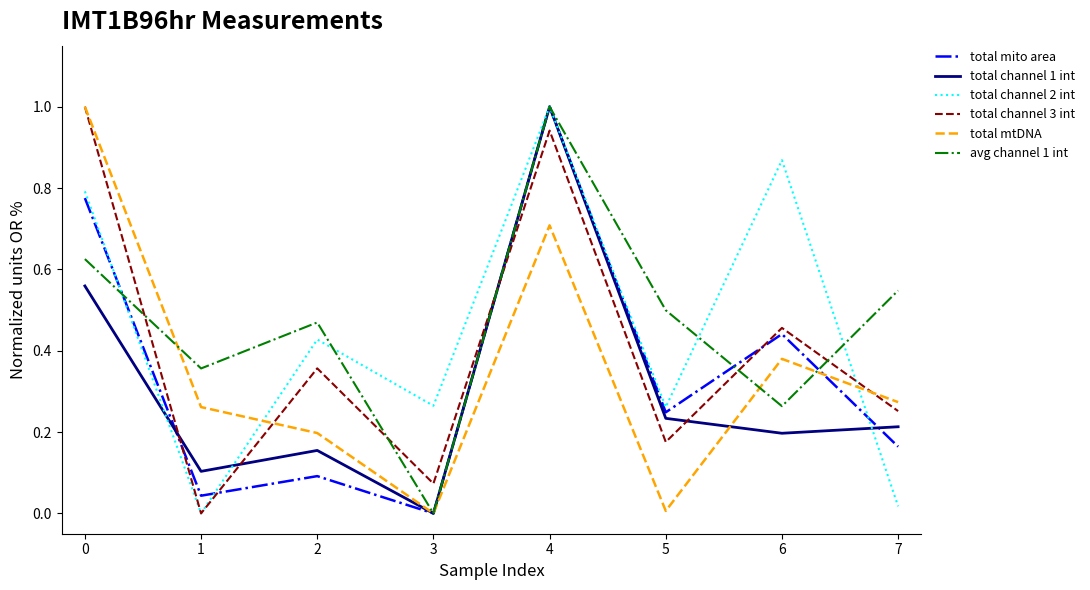

The value of total mito area at 5 is 0.4. True or false?

False